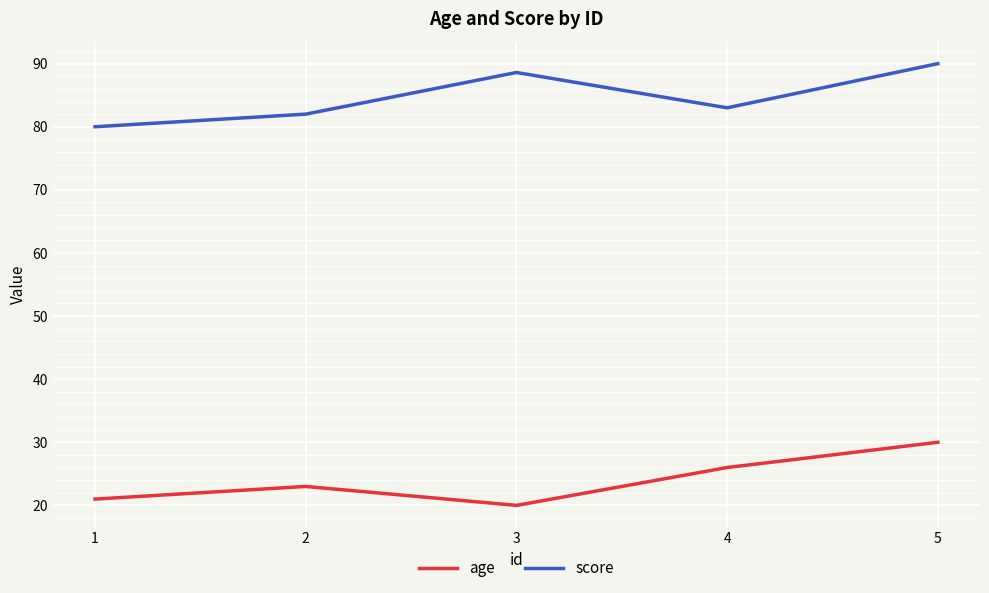

Rank the series by their maximum value, from highest to lowest.

score, age